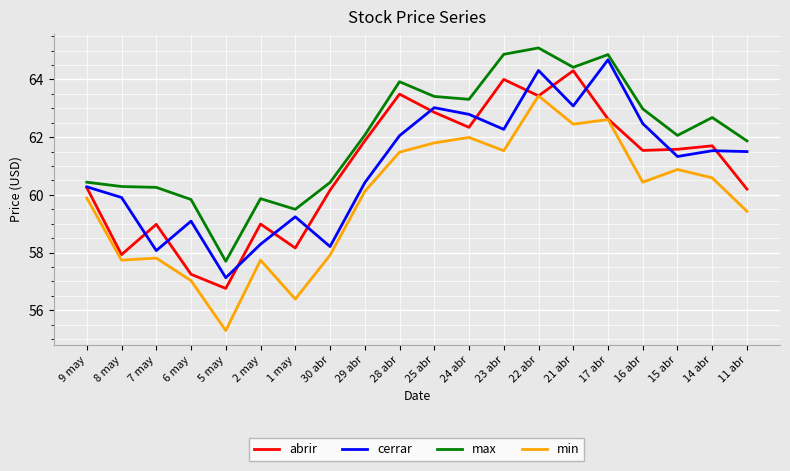

Is the value of min at 30 abr greater than the value of cerrar at 25 abr?

No